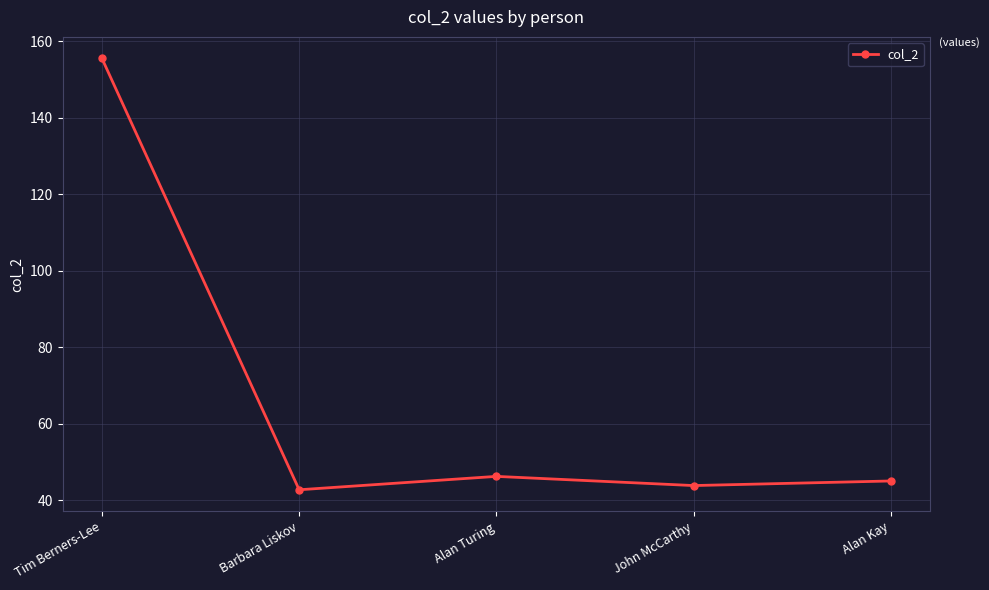

What is the label of the 2nd point from the right?

John McCarthy